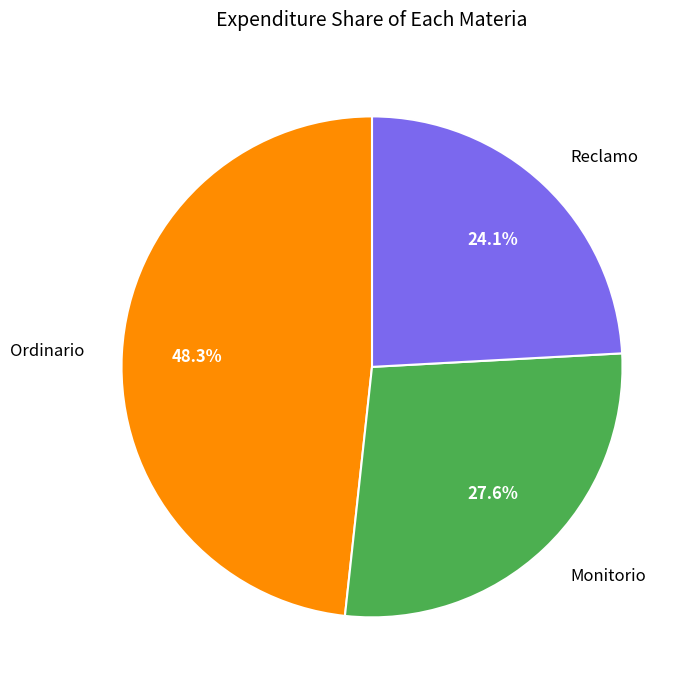

To the nearest percent, what portion does Monitorio represent?

28%